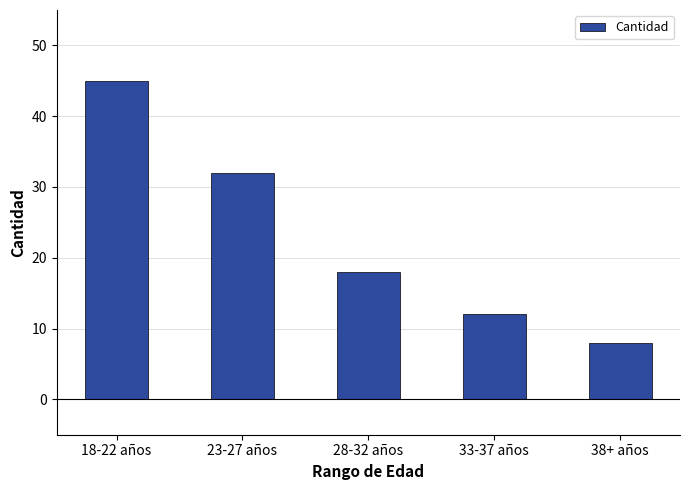

What is the smallest value displayed?

8